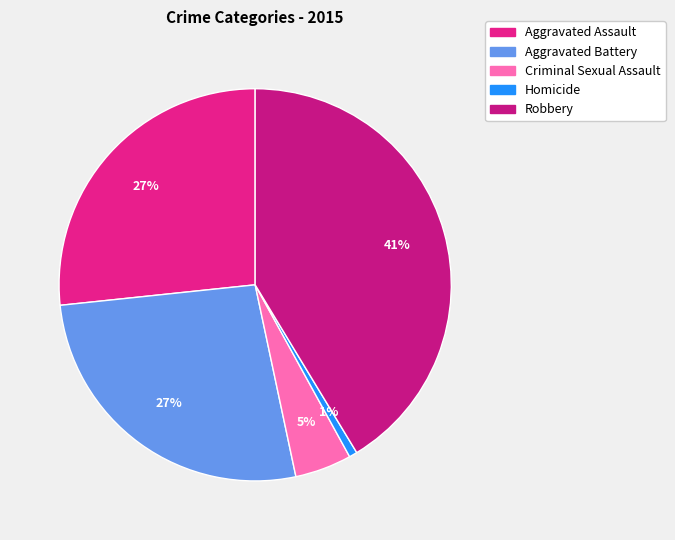

Does Aggravated Assault account for over 50% of the chart?

No